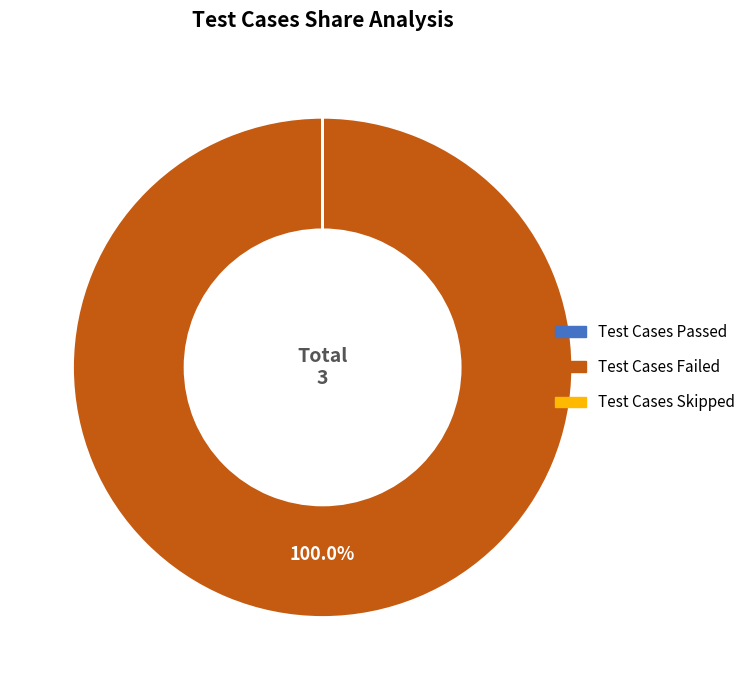

What is the largest slice in the pie chart?

Test Cases Failed